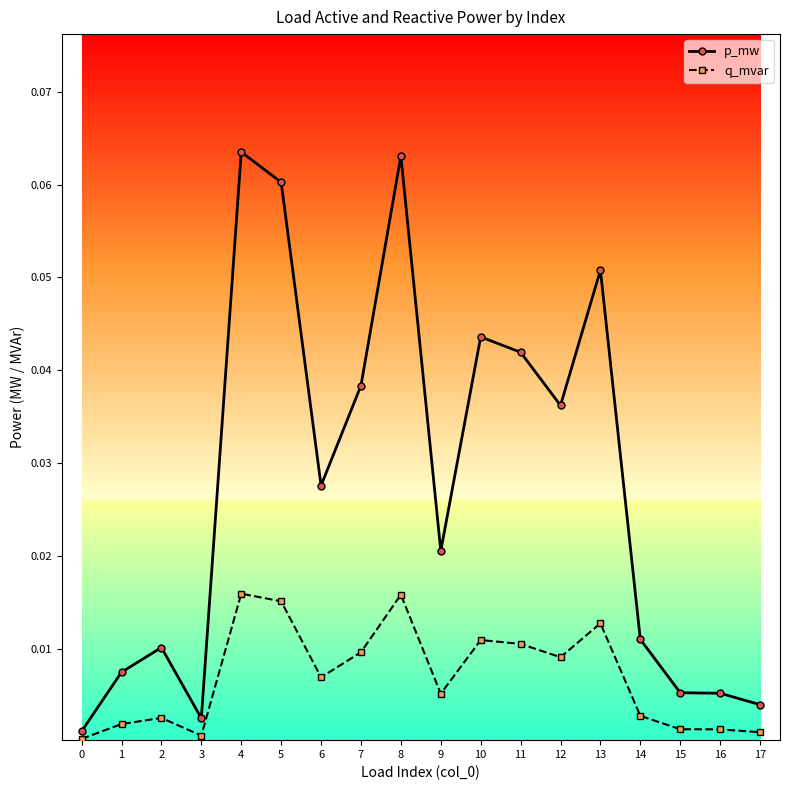

True or false: p_mw has a value of 0.0 at 15.

True